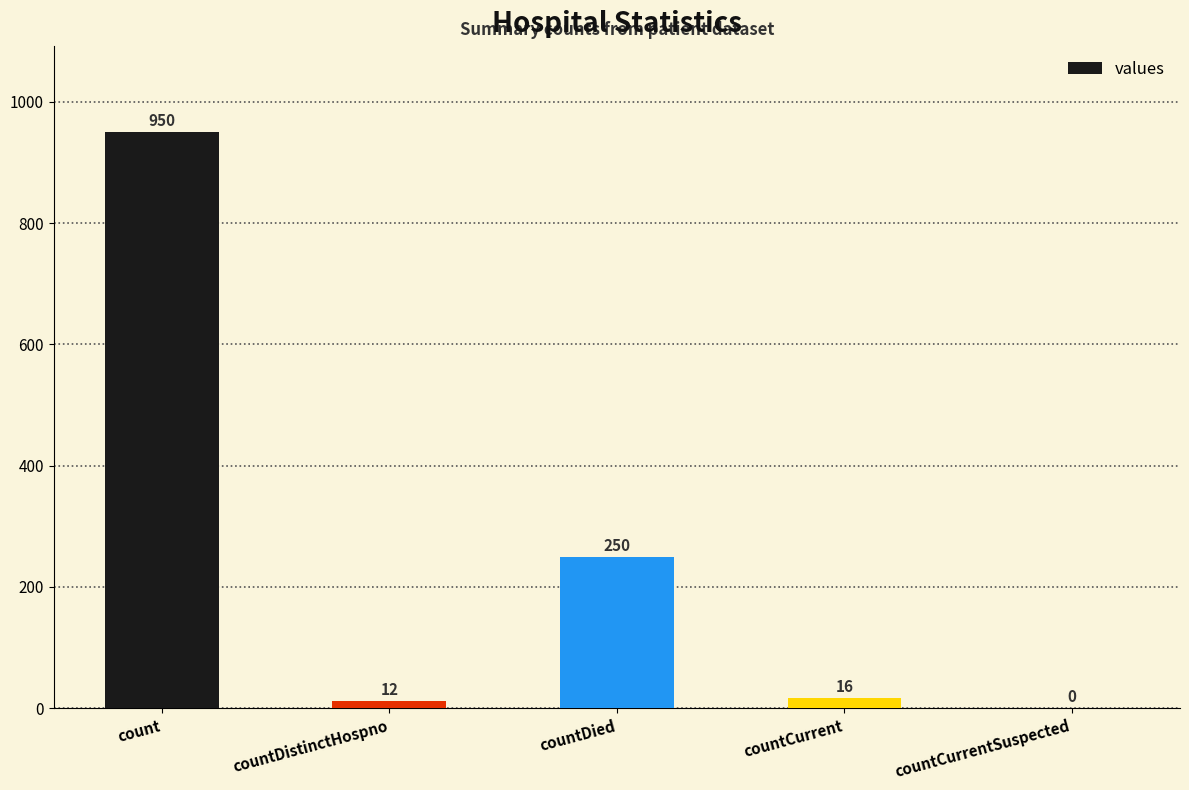

Is it true that the value at countDied is 385?

False